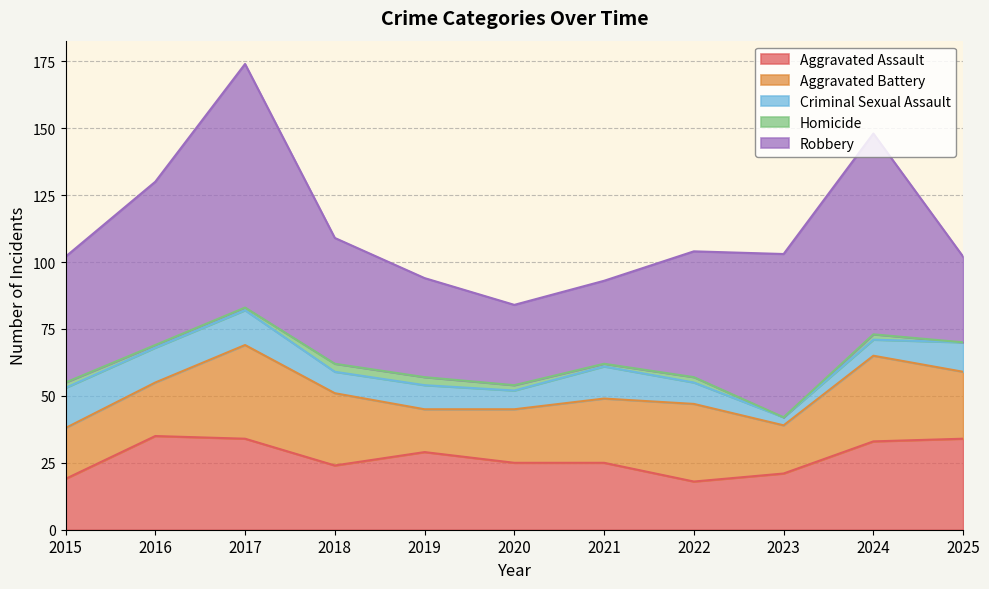

What is the highest value of the Aggravated Assault series?

35